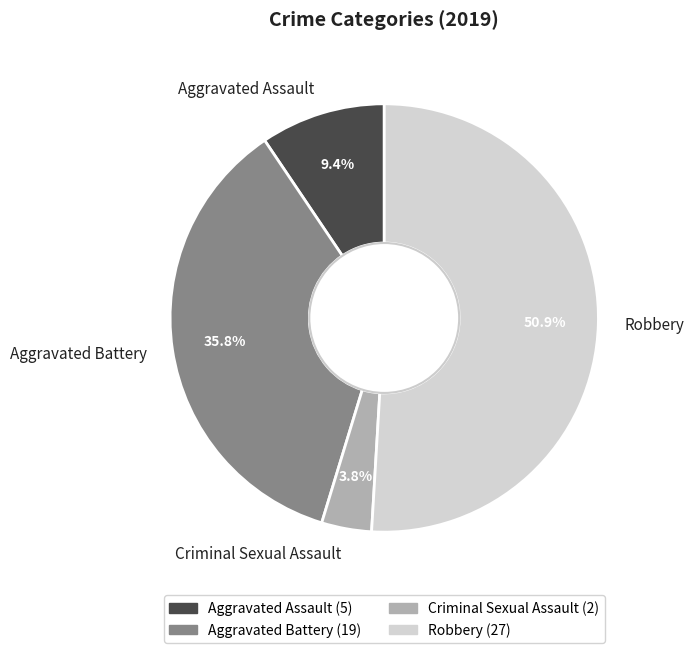

How many segments does this pie chart have?

4